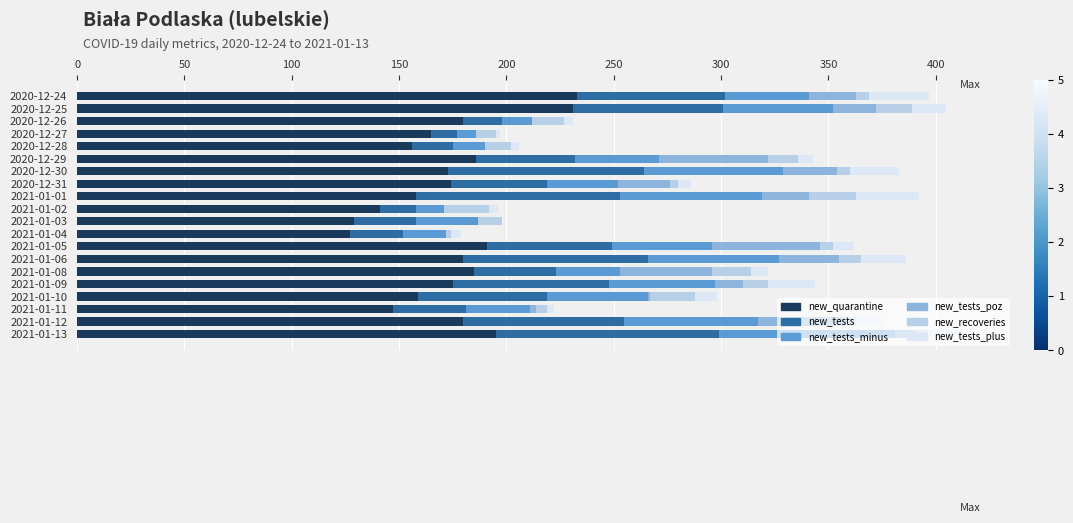

What is the total value across all series at 2020-12-25?

405